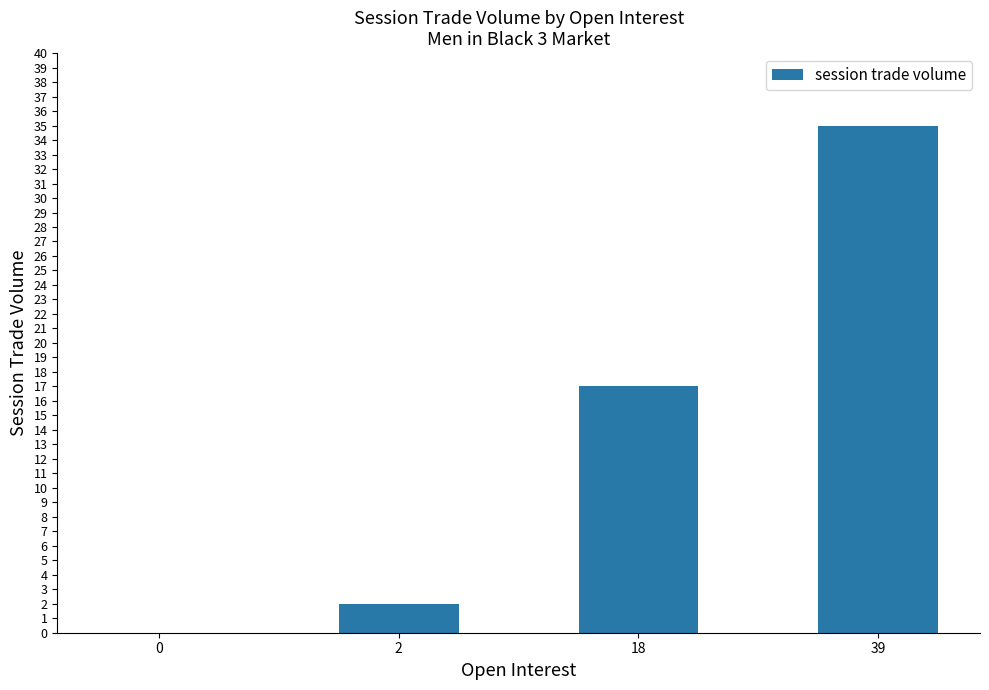

Which has a higher value, 0 or 2?

2